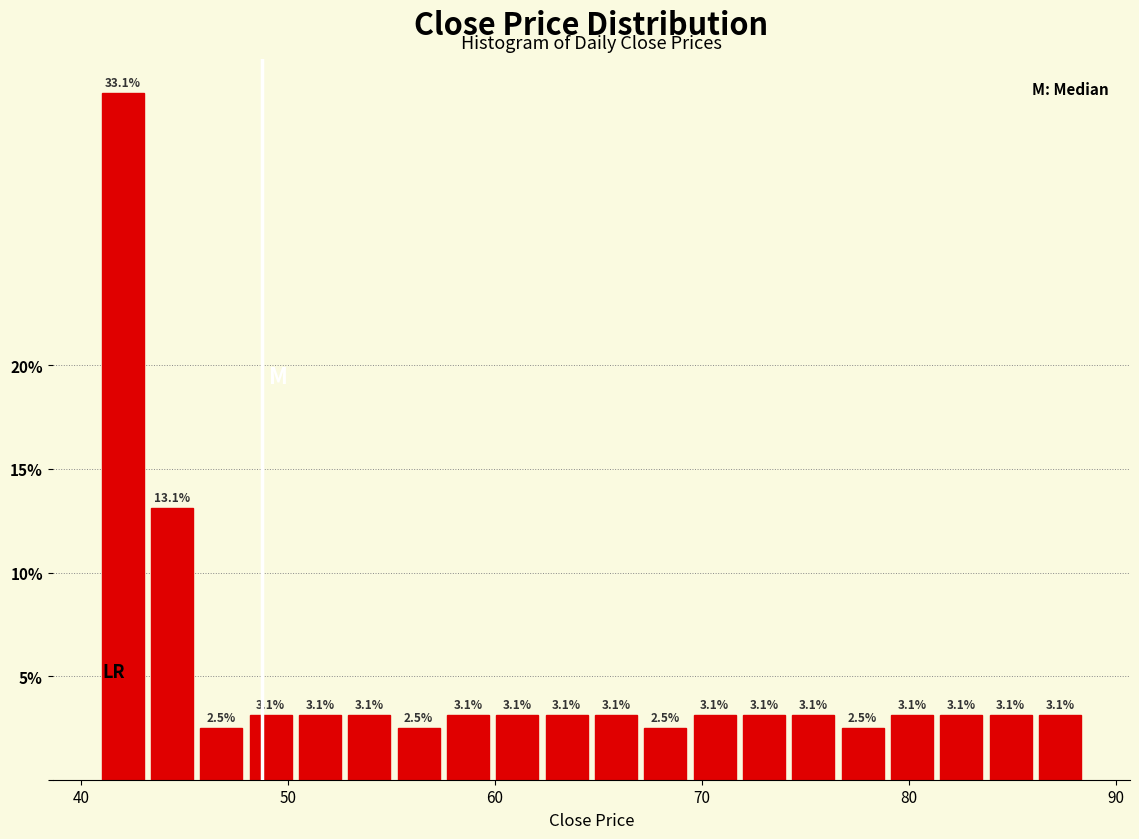

Read against the x-axis, roughly where is the centre of the tallest bar?

42